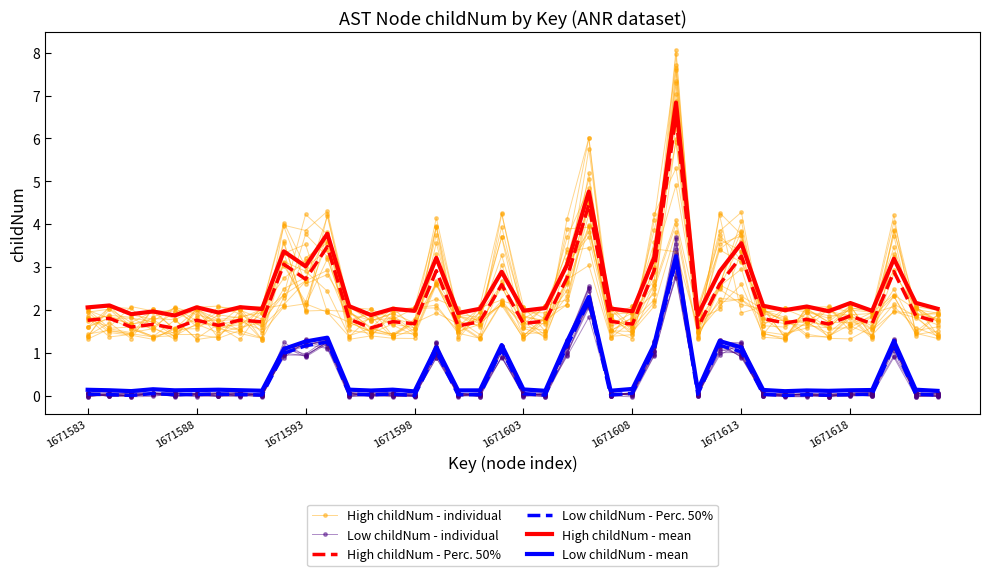

What is the sum of all High childNum - Perc. 50% values?

88.0